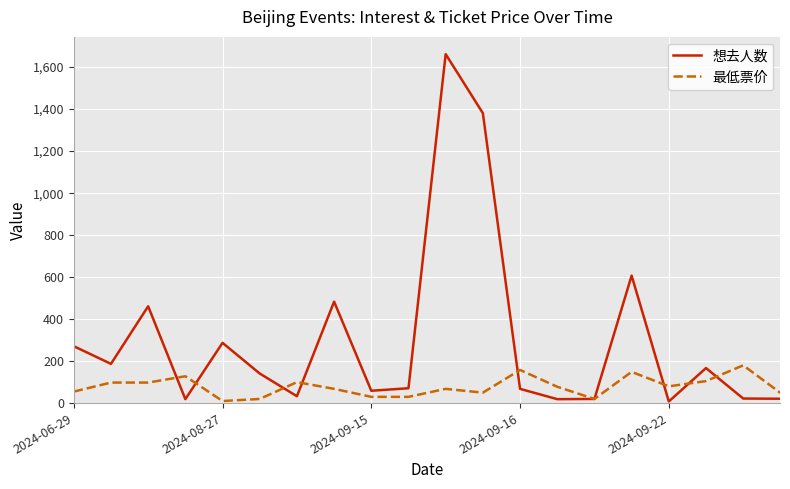

Rank the series by their maximum value, from lowest to highest.

最低票价, 想去人数